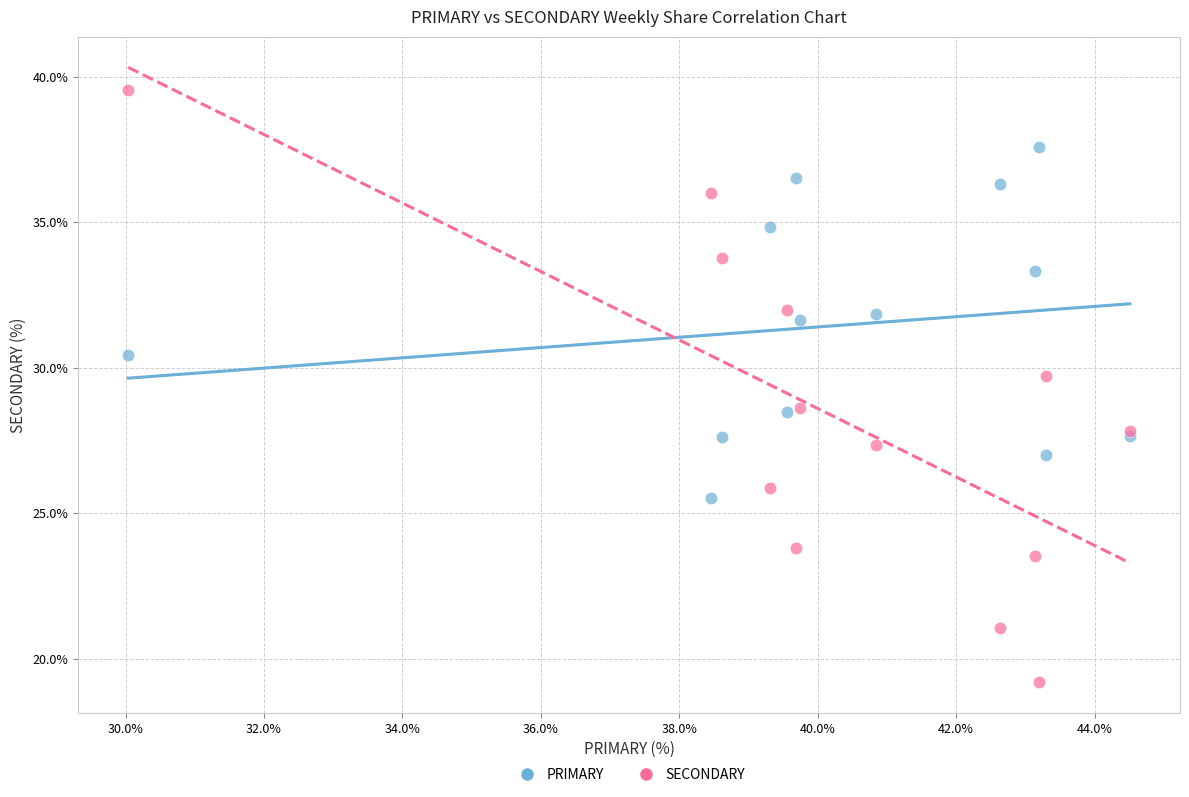

What are all the series names shown in the legend?

PRIMARY, SECONDARY